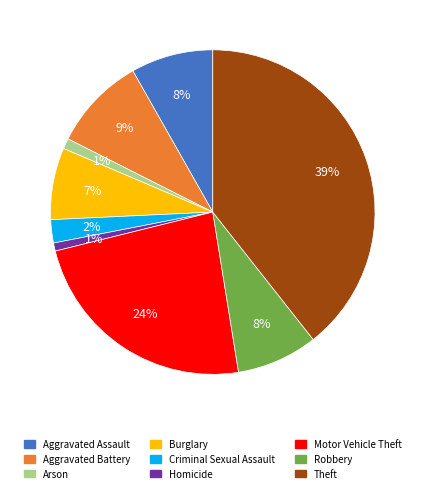

Between Motor Vehicle Theft and Theft, which is larger?

Theft